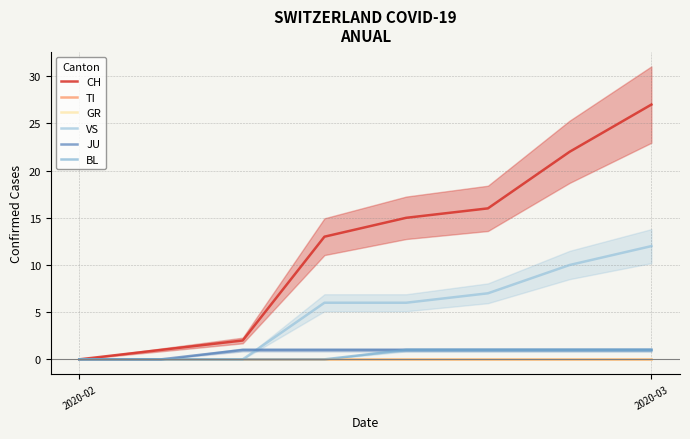

Does the chart have visible grid lines?

Yes